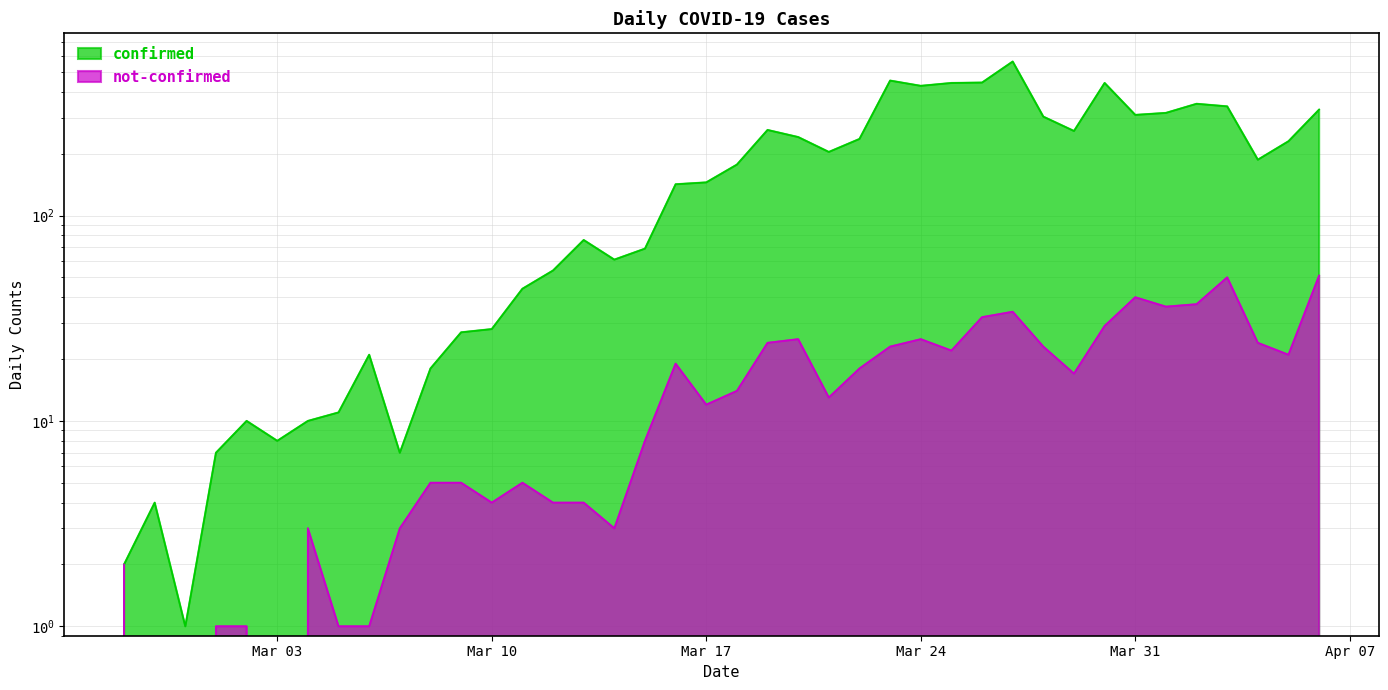

Which label corresponds to the smallest value in the chart?

2020-02-28